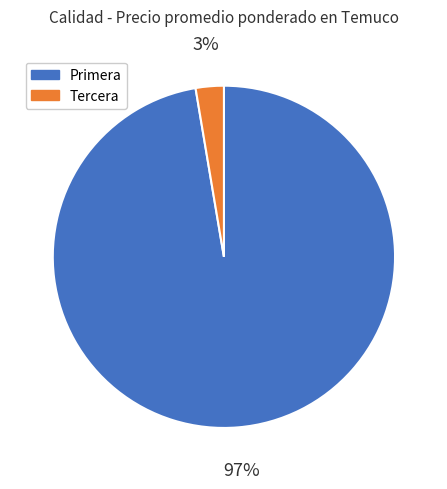

To the nearest percent, what percentage of the pie is Tercera?

3%